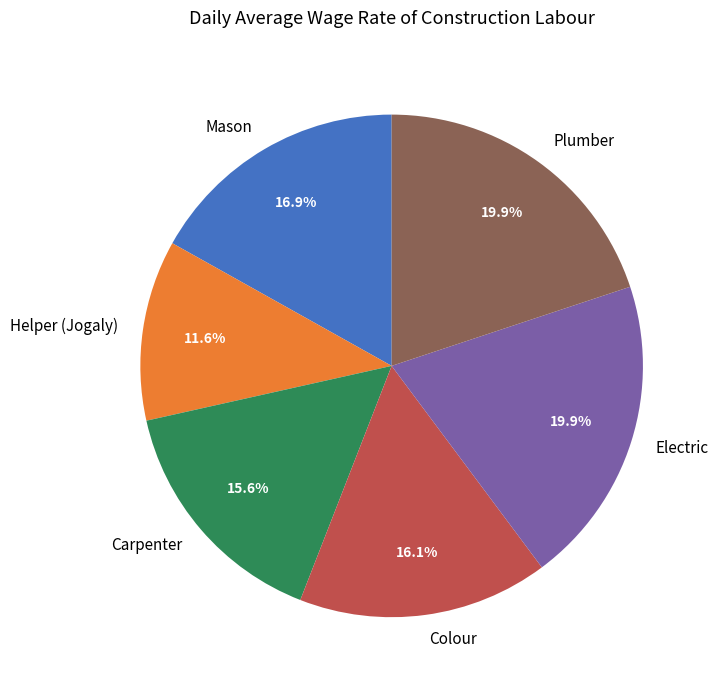

Which slice is the smallest?

Helper (Jogaly)